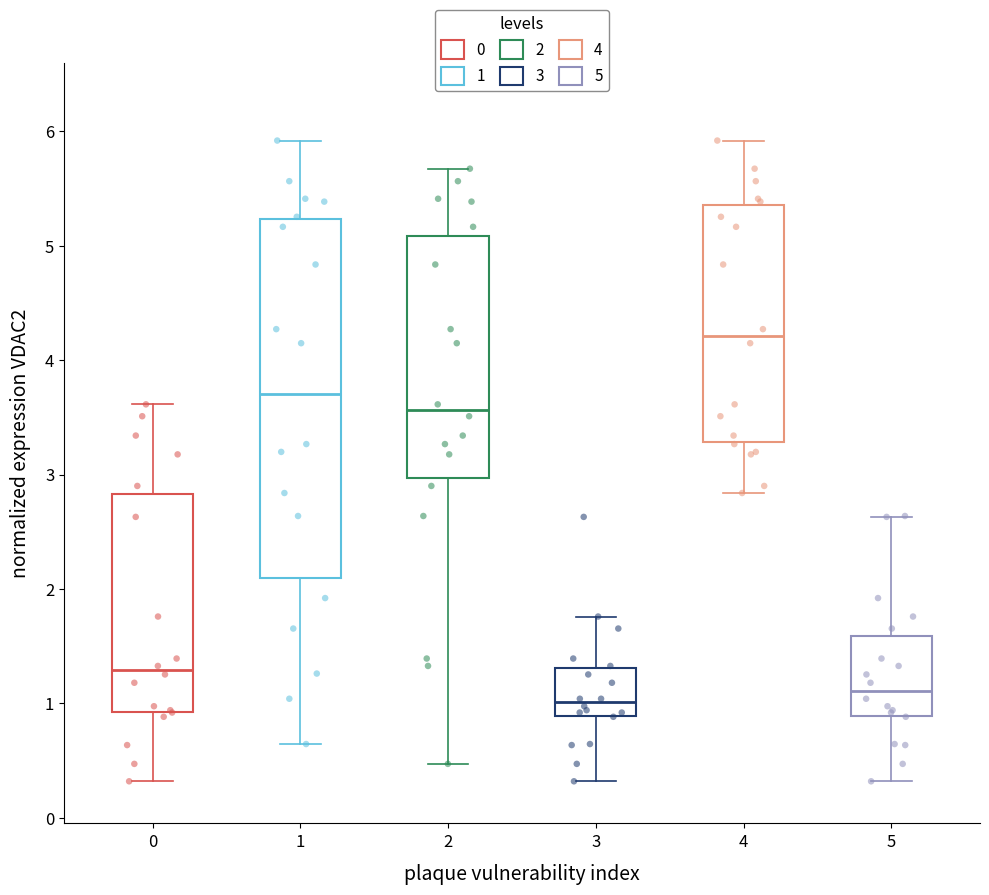

Where does the lower whisker of the box at x = 0 end on the y-axis? The values are not printed on the chart, so give them approximately, as read against the axis.

0.3